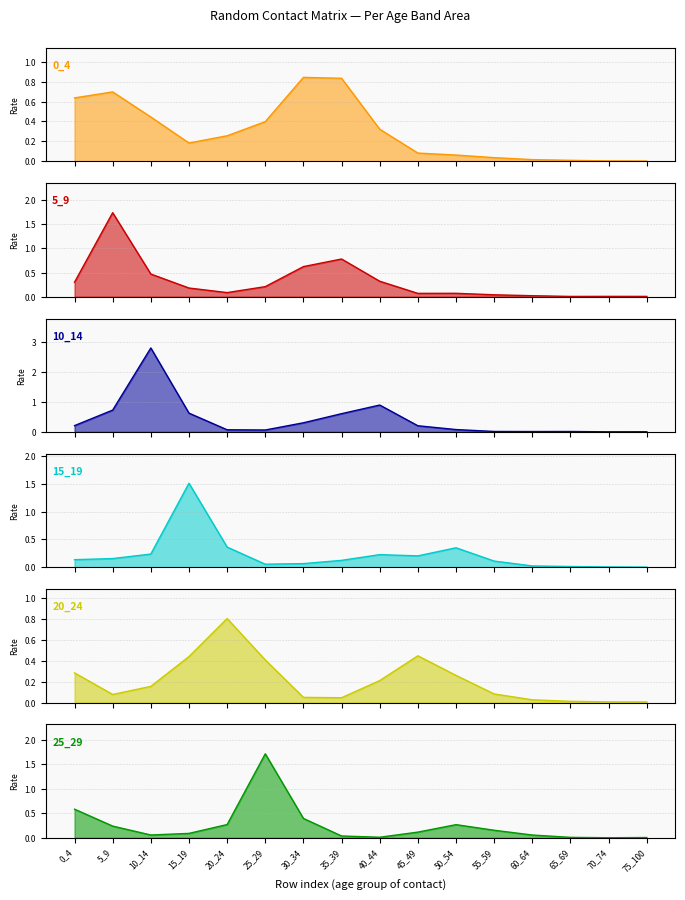

Which series has the widest spread of values?

10_14